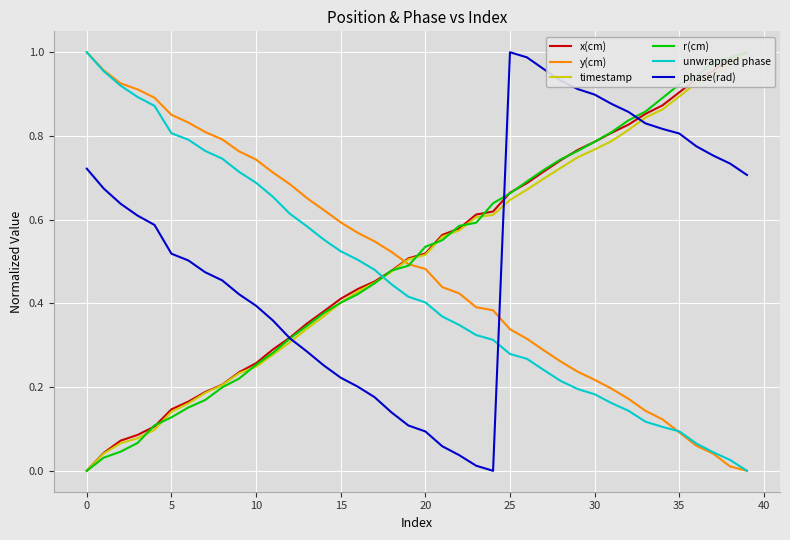

Does the chart display data point markers on the line(s)?

No